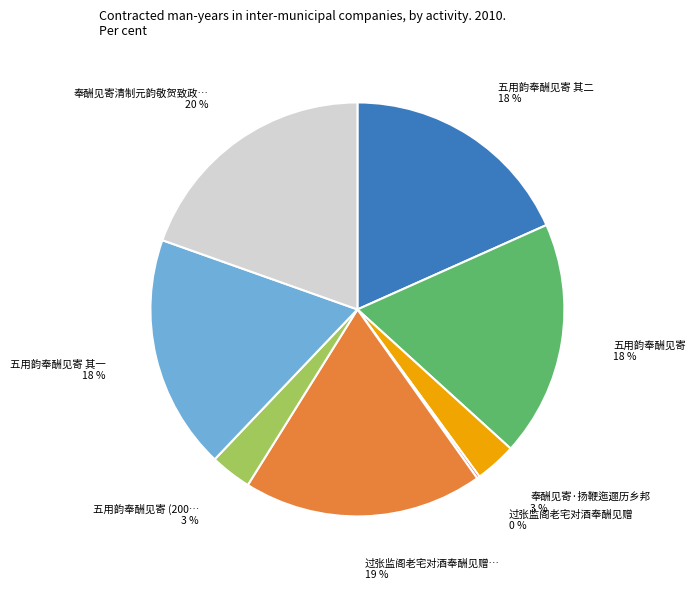

To the nearest percent, what is the average slice percentage?

12%